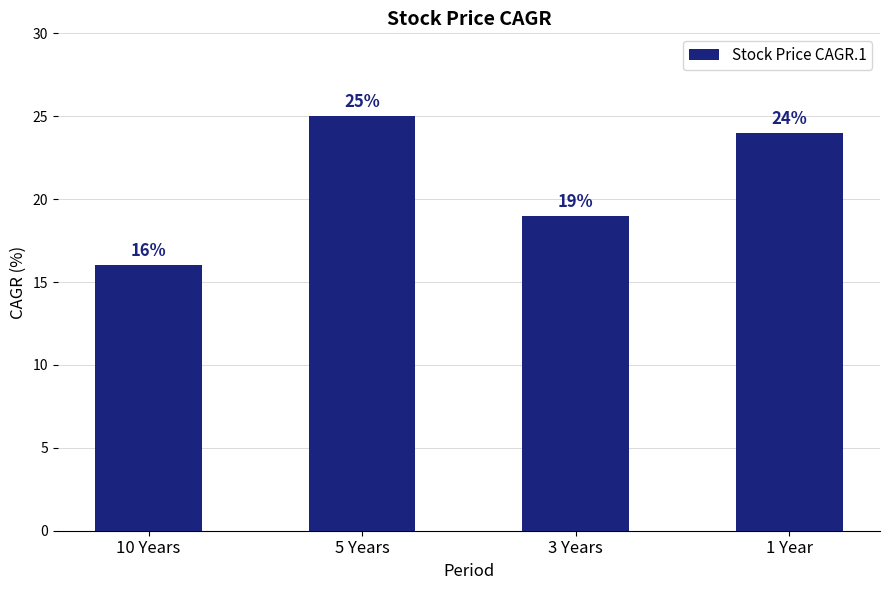

True or false: the data shows 24 at 1 Year.

True